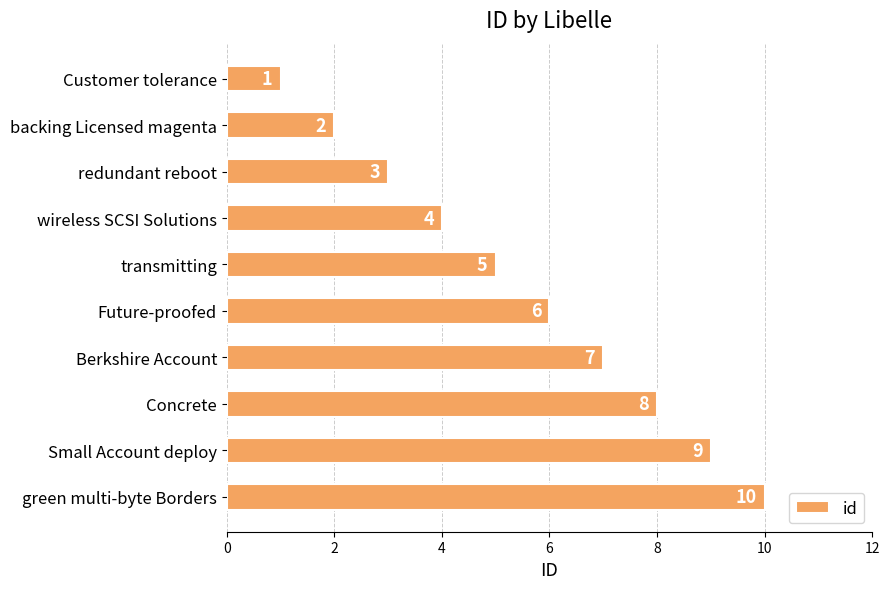

Rank the categories by value from lowest to highest.

Customer tolerance, backing Licensed magenta, redundant reboot, wireless SCSI Solutions, transmitting, Future-proofed, Berkshire Account, Concrete, Small Account deploy, green multi-byte Borders